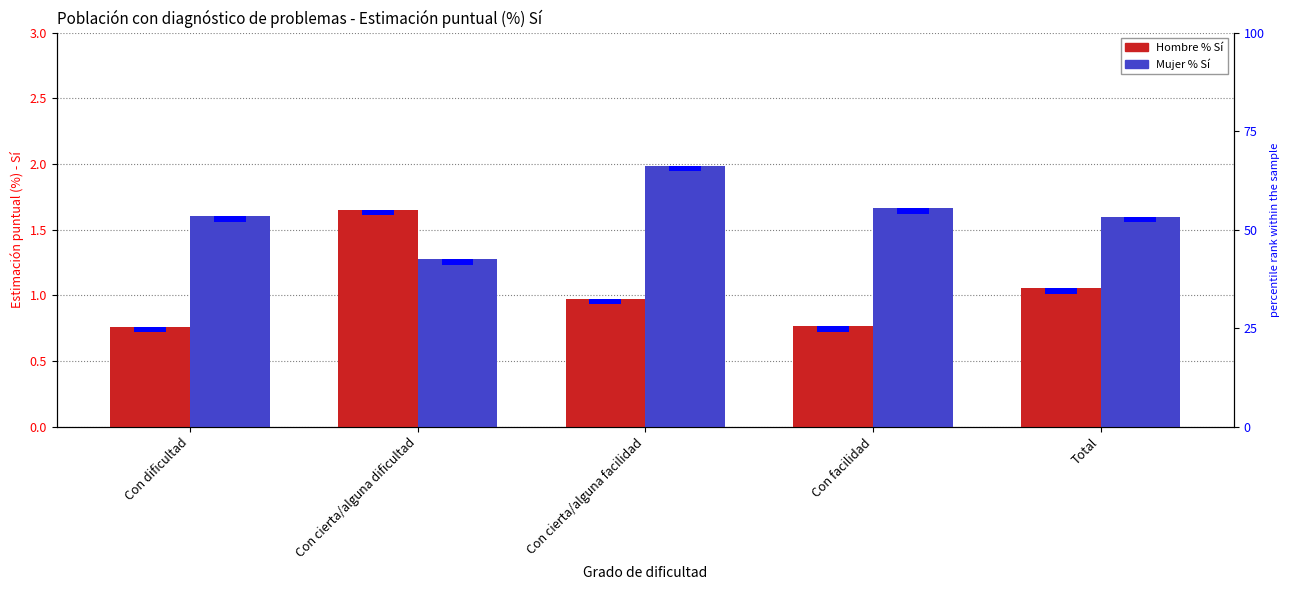

What is the spread (max minus min) of values at Con facilidad?

0.9